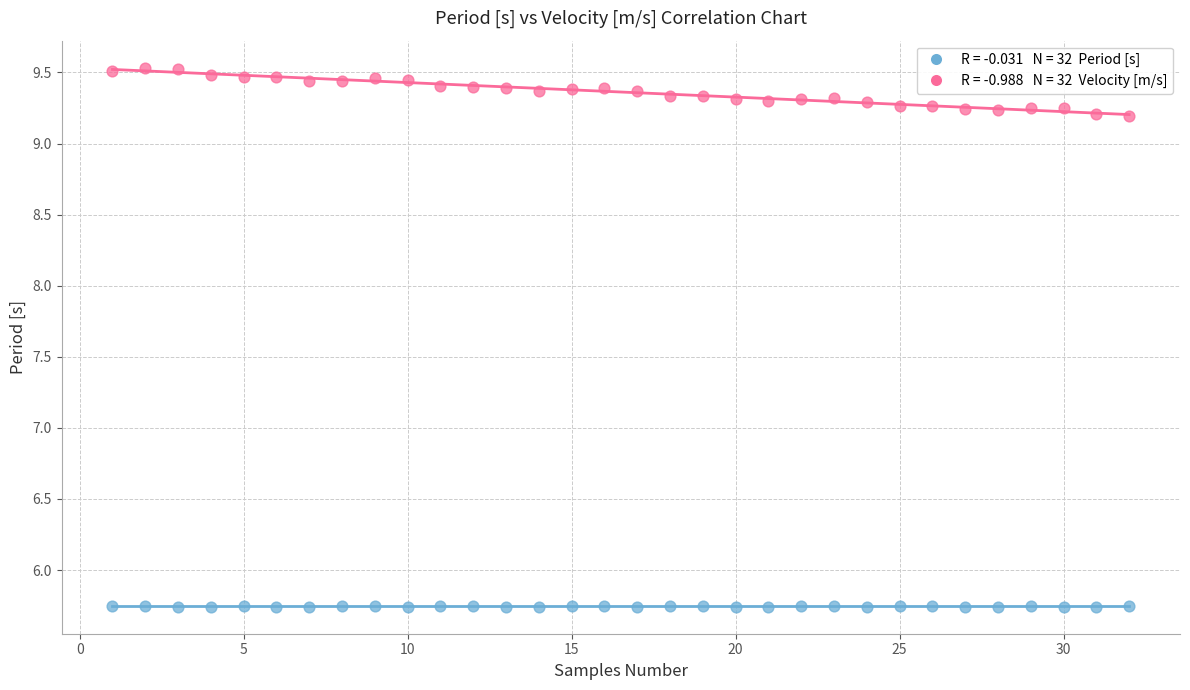

Across all data points, what is the range of Y values (max minus min)?

3.8